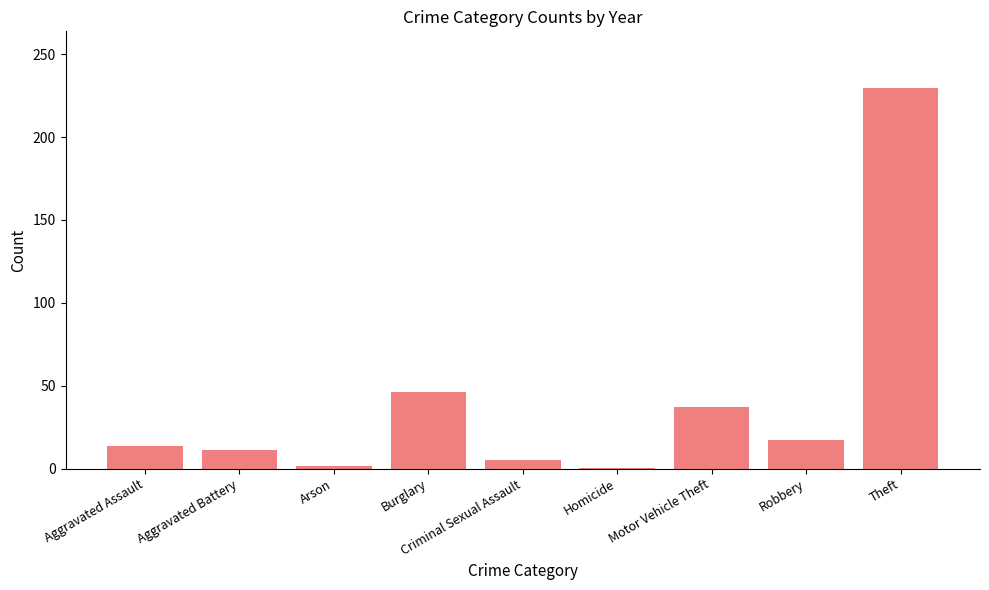

Which label corresponds to the largest value in the chart?

Theft